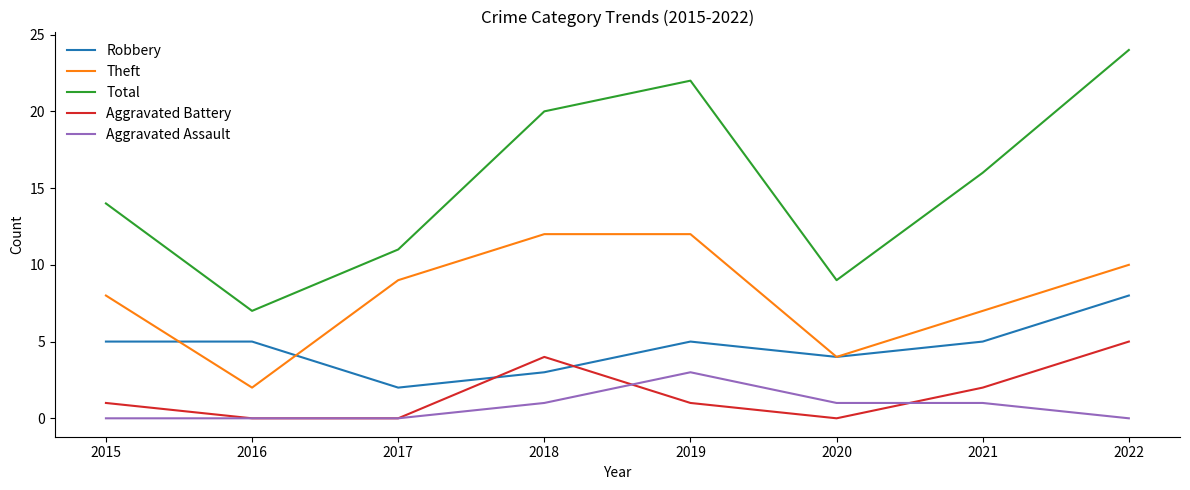

What is the maximum value for Theft?

12